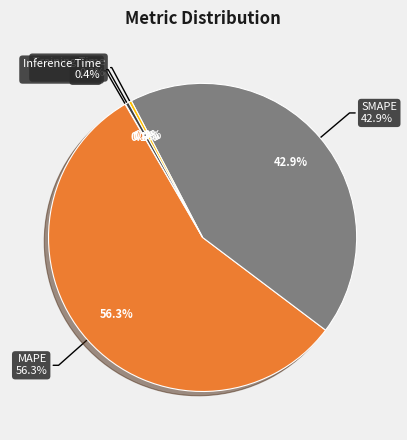

Which category has the smallest portion of the pie?

MSE